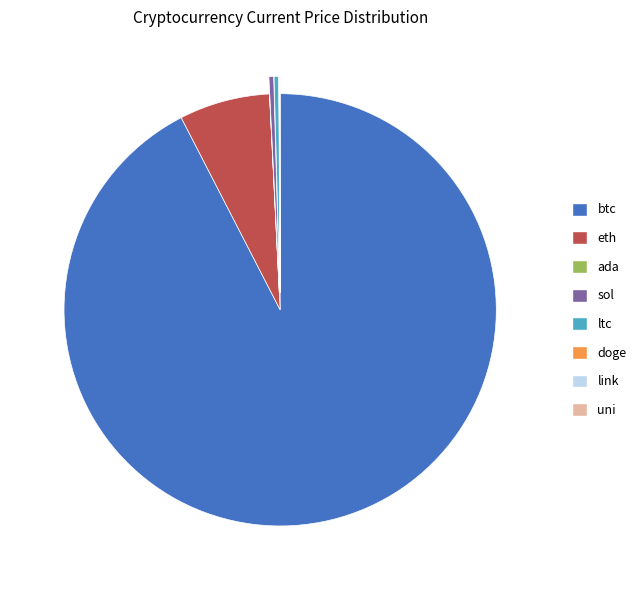

The ltc slice represents 6% of the pie. True or false?

False